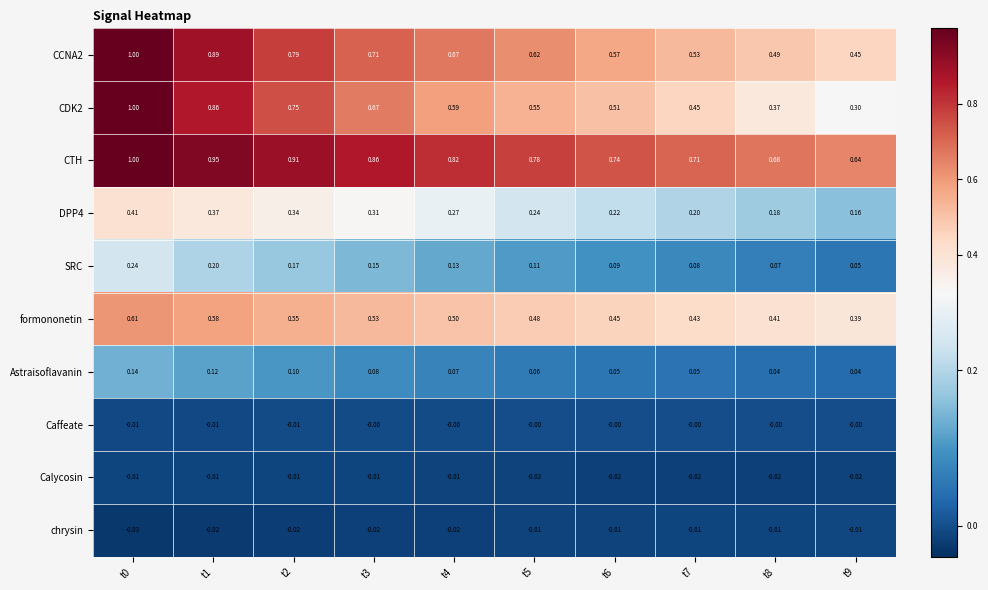

Is the value of CDK2 at t5 greater than the value of CCNA2 at t8?

Yes